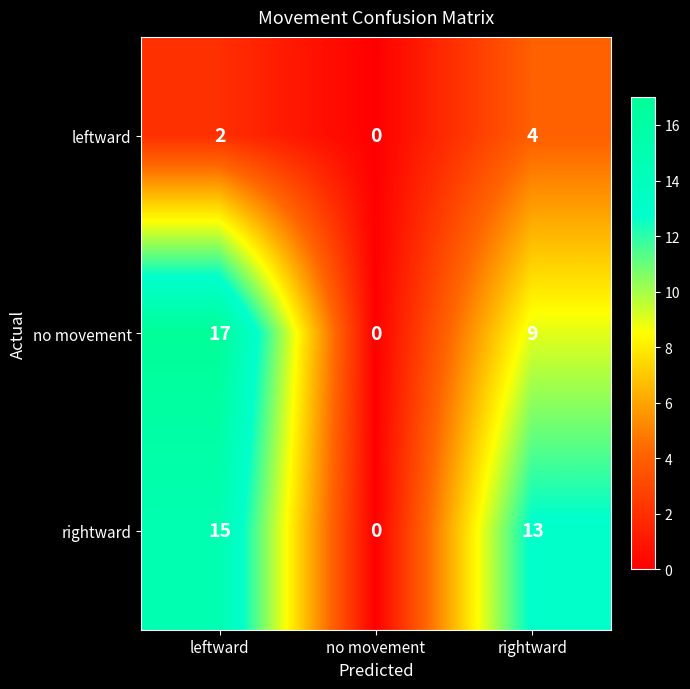

Rank the series by their maximum value, from lowest to highest.

leftward, rightward, no movement